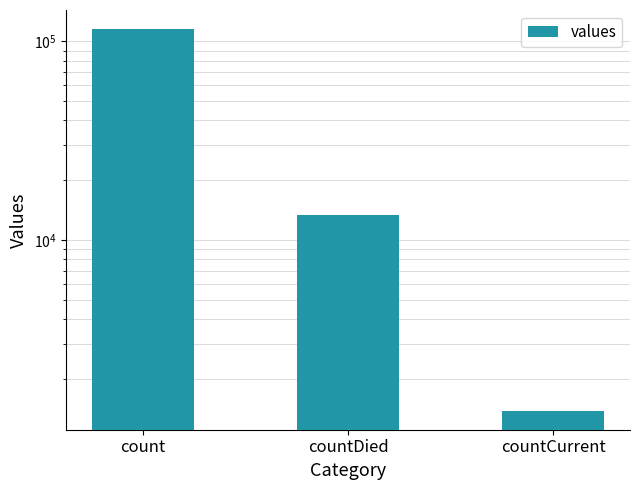

How many bars are there in total?

3